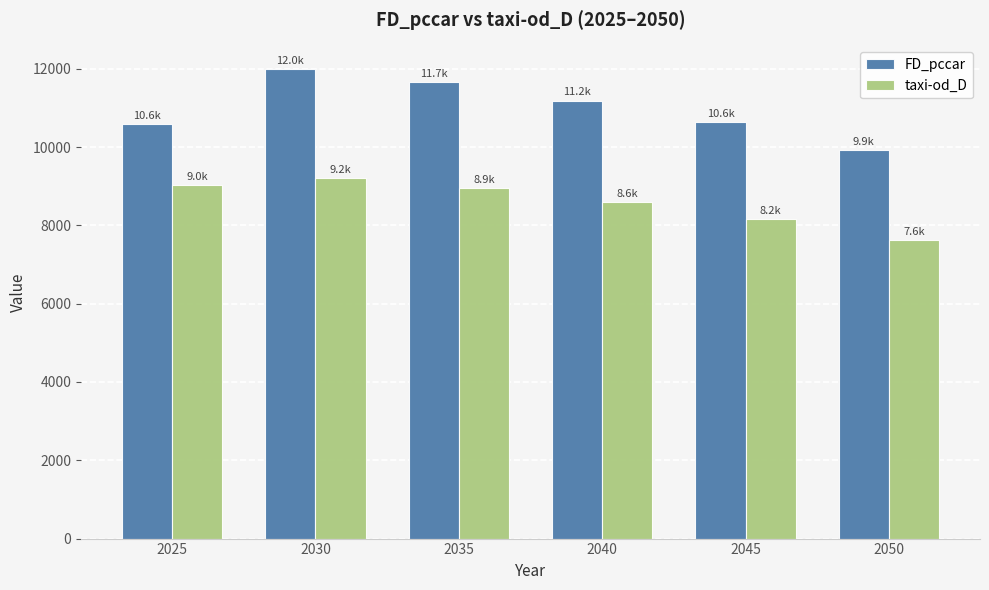

Which series changed the most between 2045 and 2050?

FD_pccar